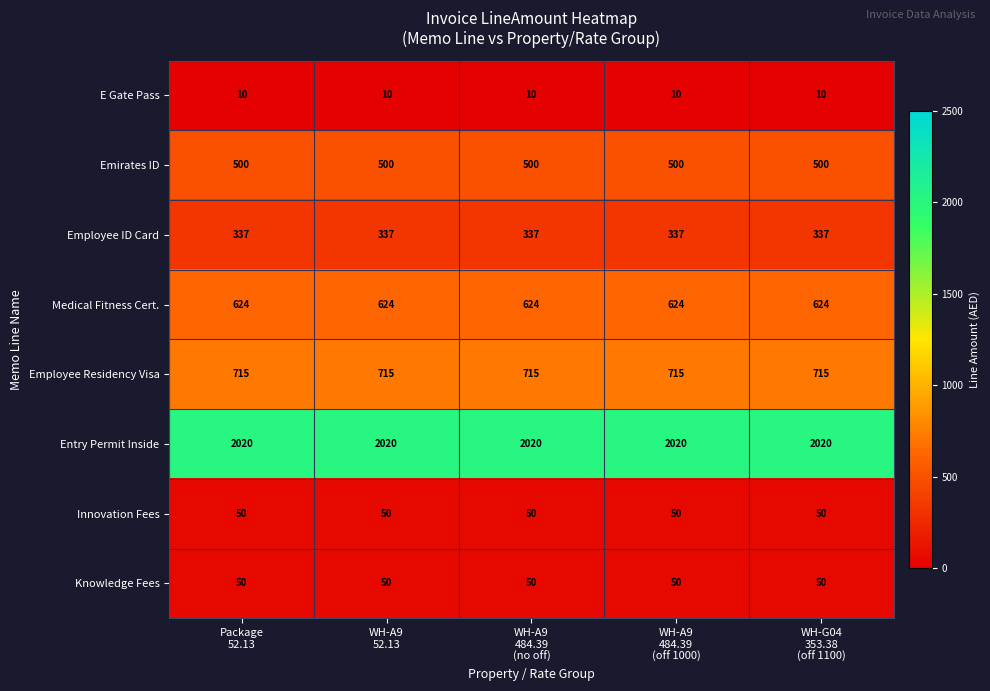

What is the smallest value displayed?

10